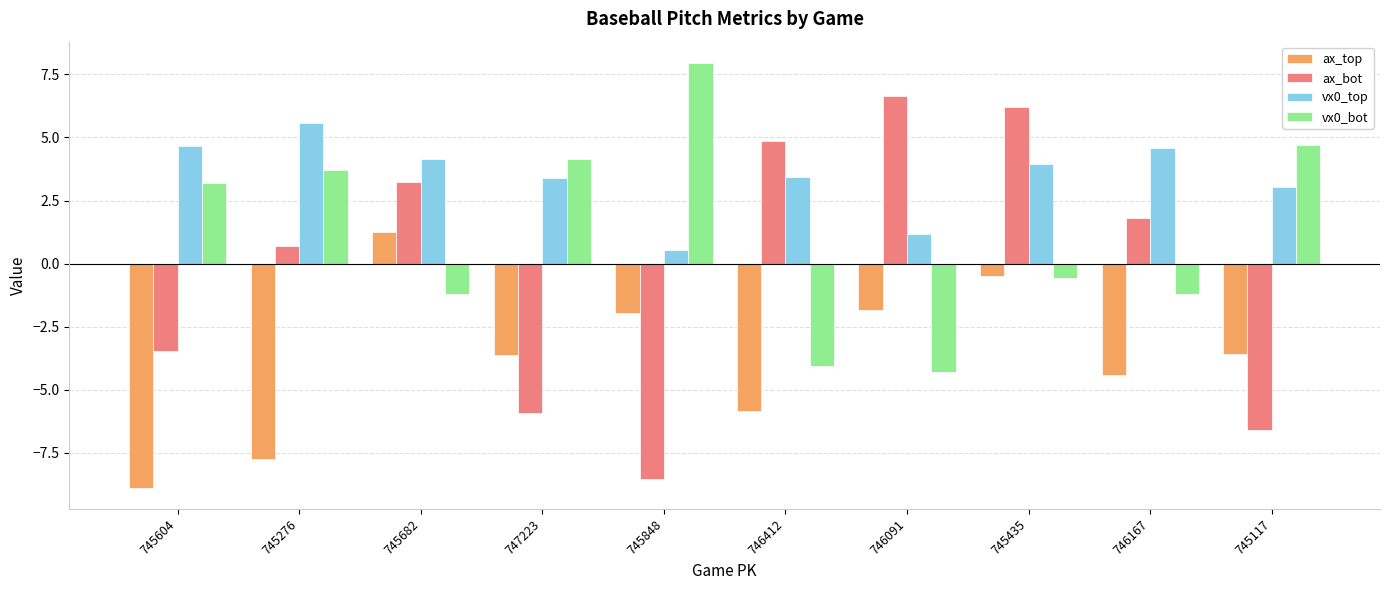

What is the label of the 10th bar from the left?

745117